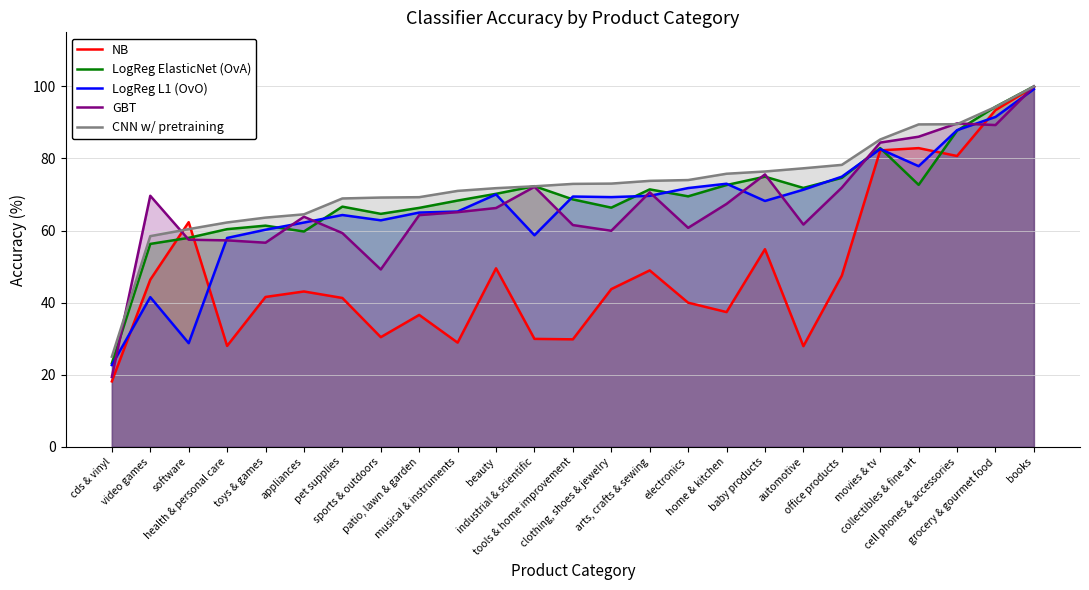

What are all the series names shown in the legend?

NB, LogReg ElasticNet (OvA), LogReg L1 (OvO), GBT, CNN w/ pretraining